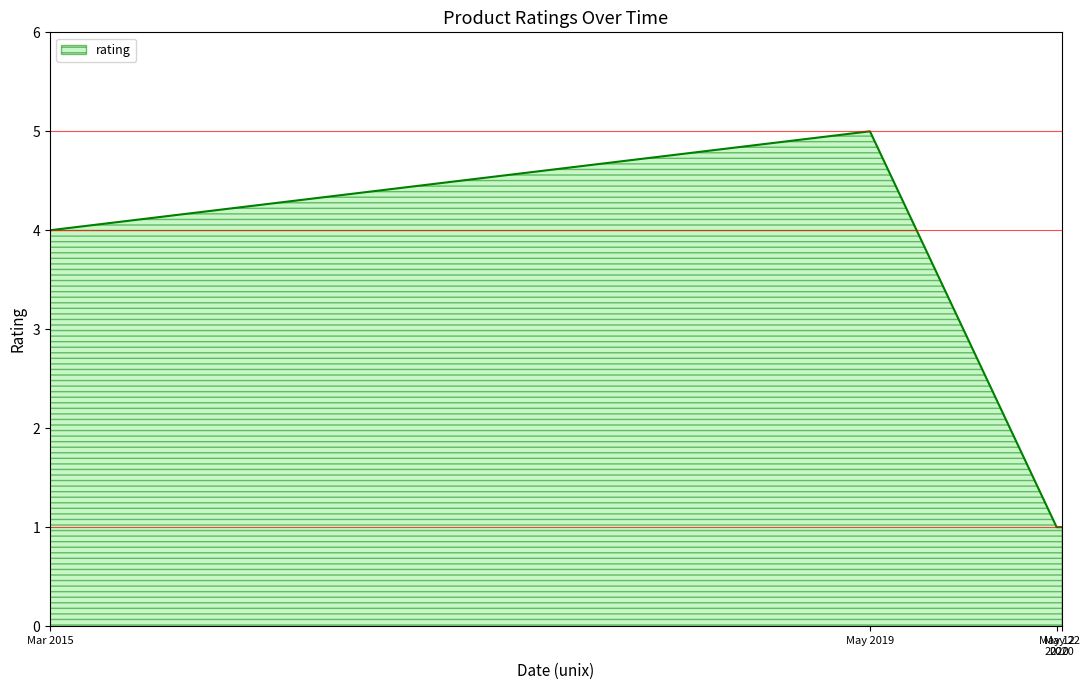

How many values are between 1 and 5?

4